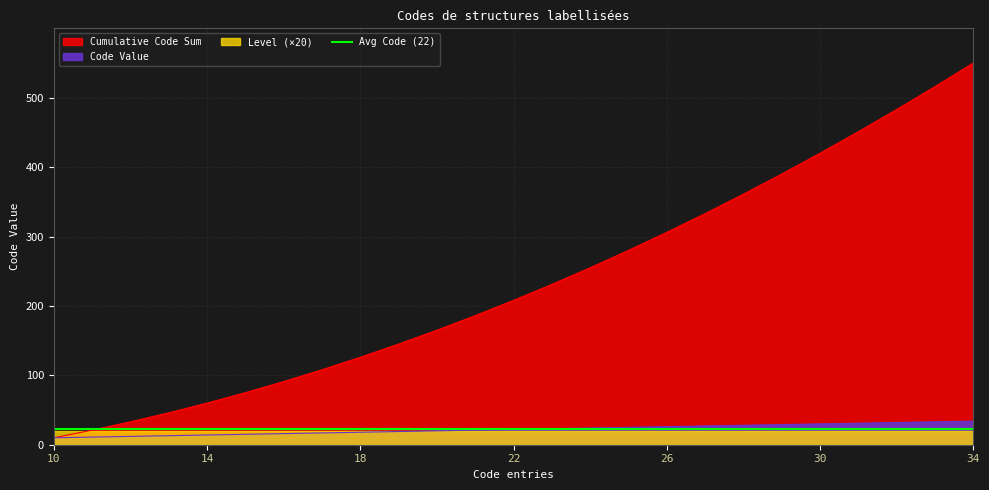

Is the value of Code at 21 greater than the value of Cumulative at 11?

No